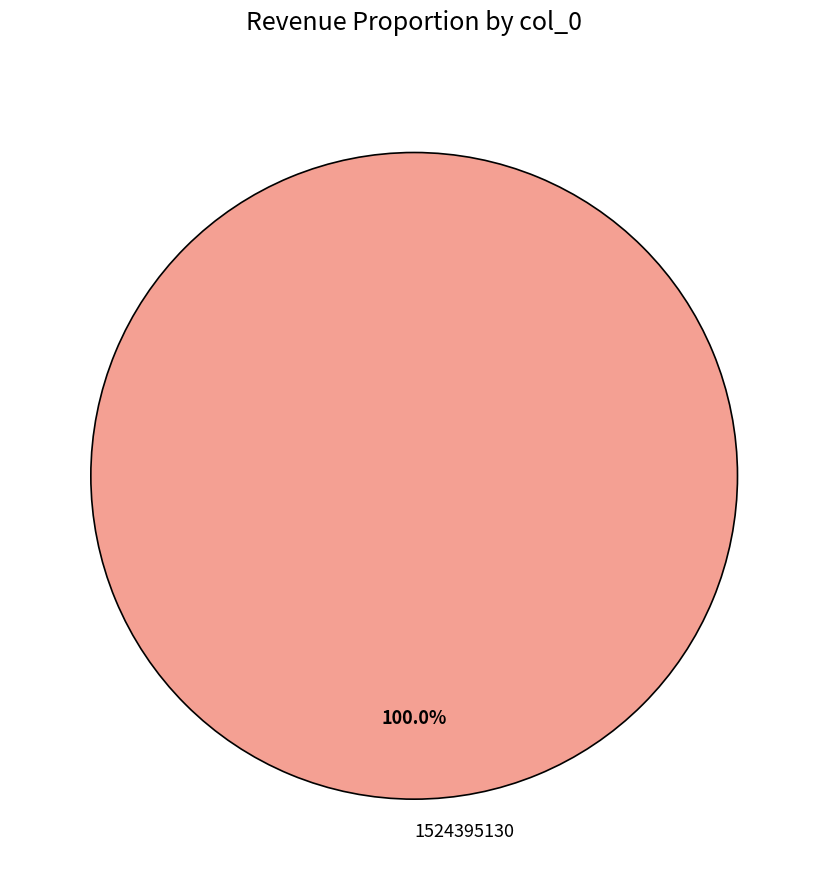

What percentage is the 1524395130 slice, to the nearest percent?

100%